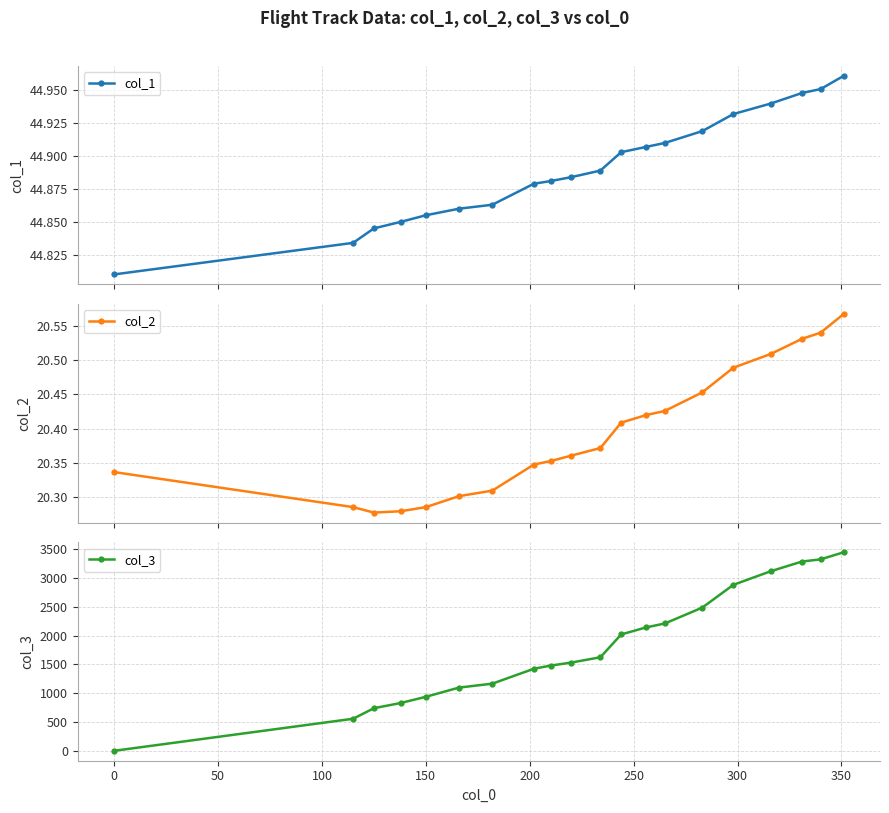

Does the chart have visible grid lines?

Yes